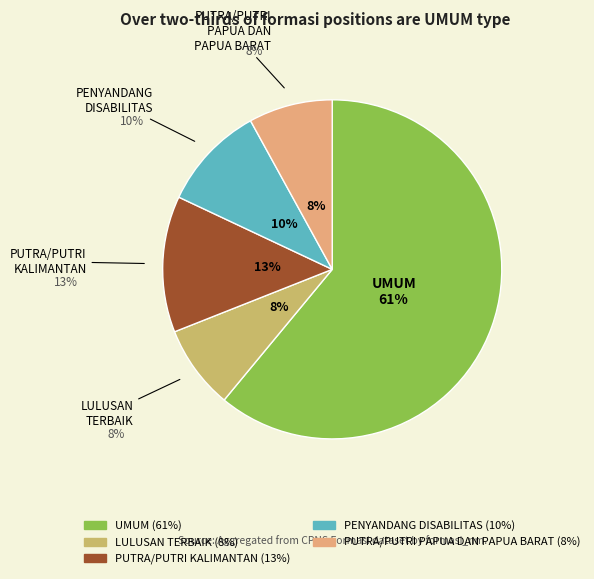

Is there any slice that represents more than half of the pie?

Yes